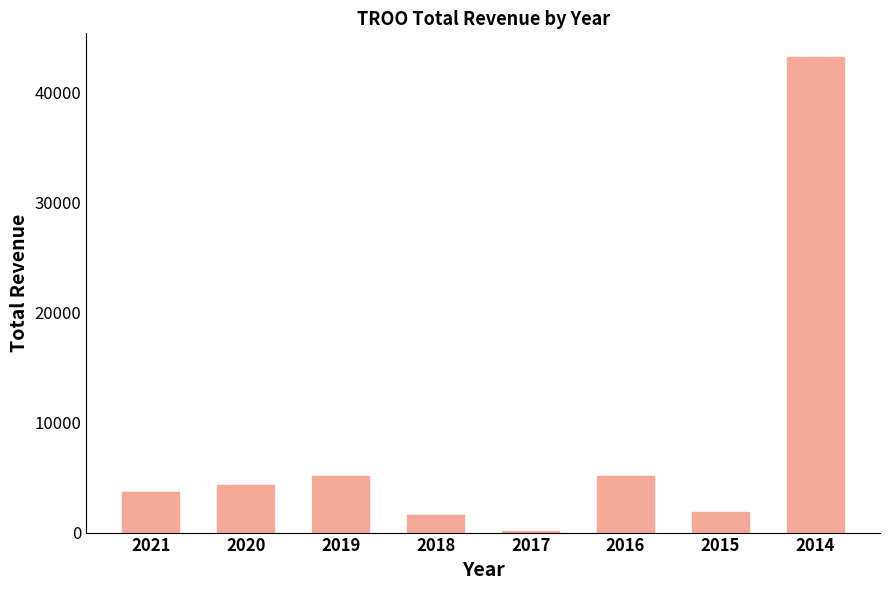

How many series are shown in this chart?

1